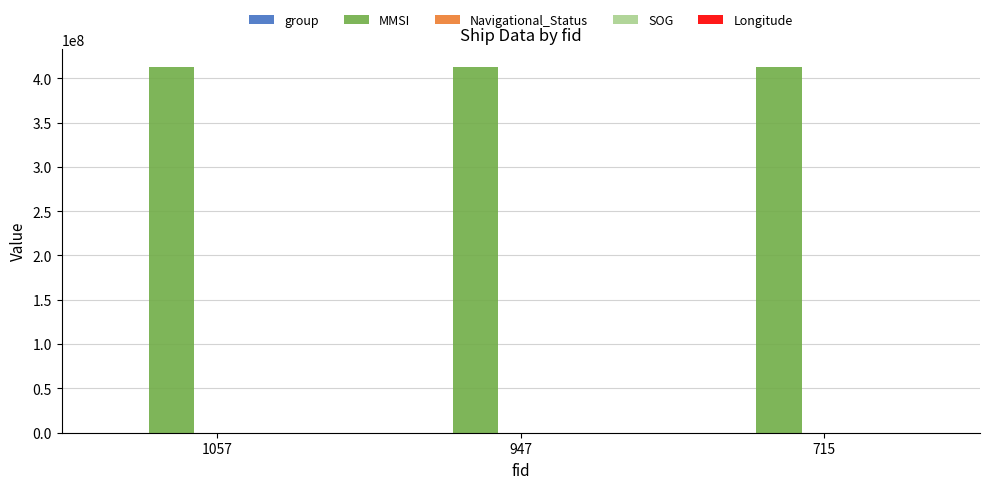

What is the maximum value shown in the chart?

412432227.0